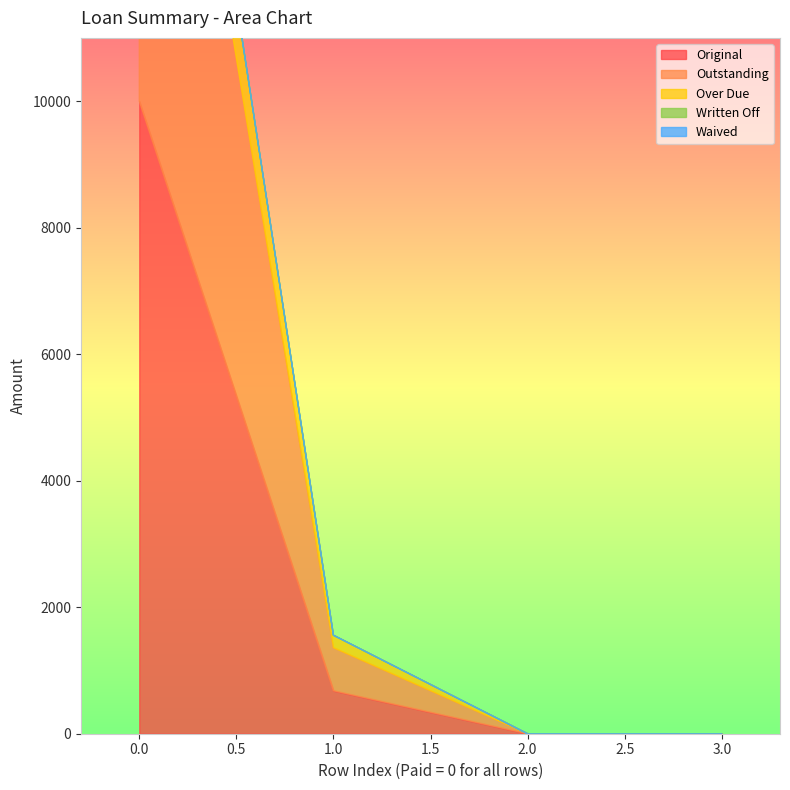

Which series has the largest range (max minus min)?

Original